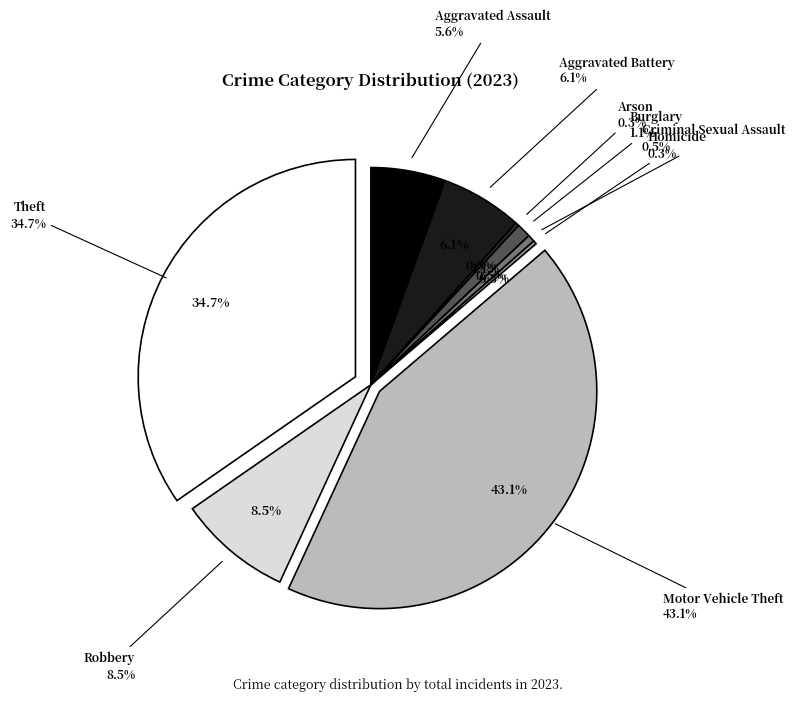

How many segments does this pie chart have?

9